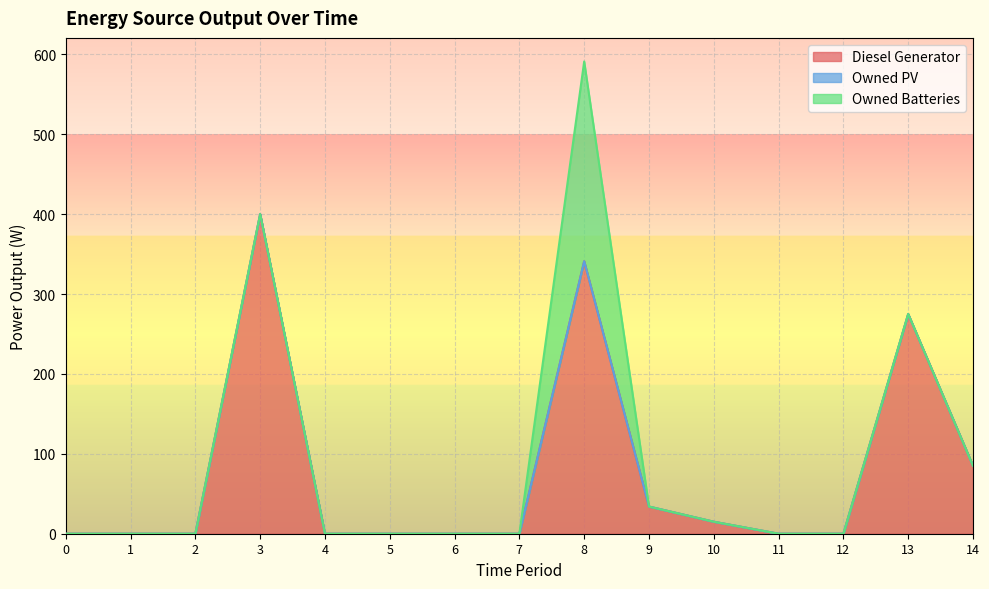

How many lines are shown in the chart?

3